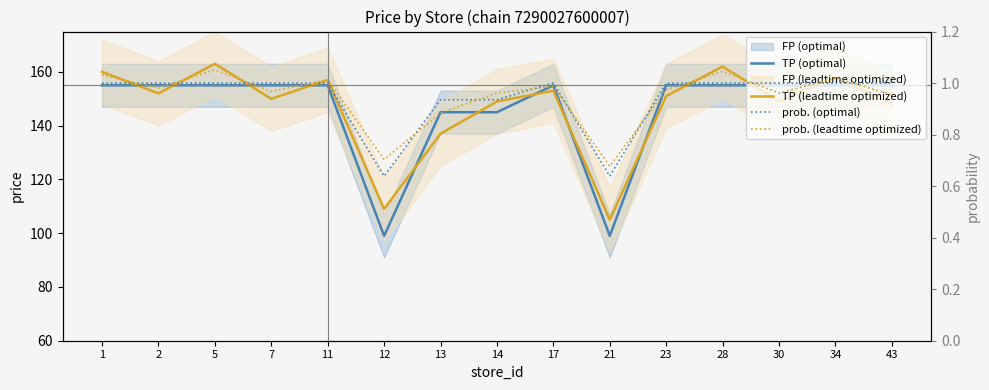

How many lines are shown in the chart?

4